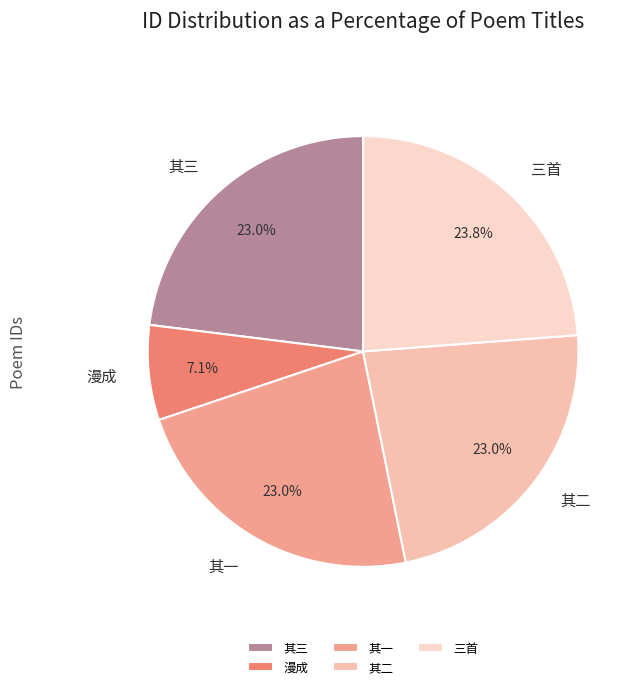

Which category has the biggest portion of the pie?

三首